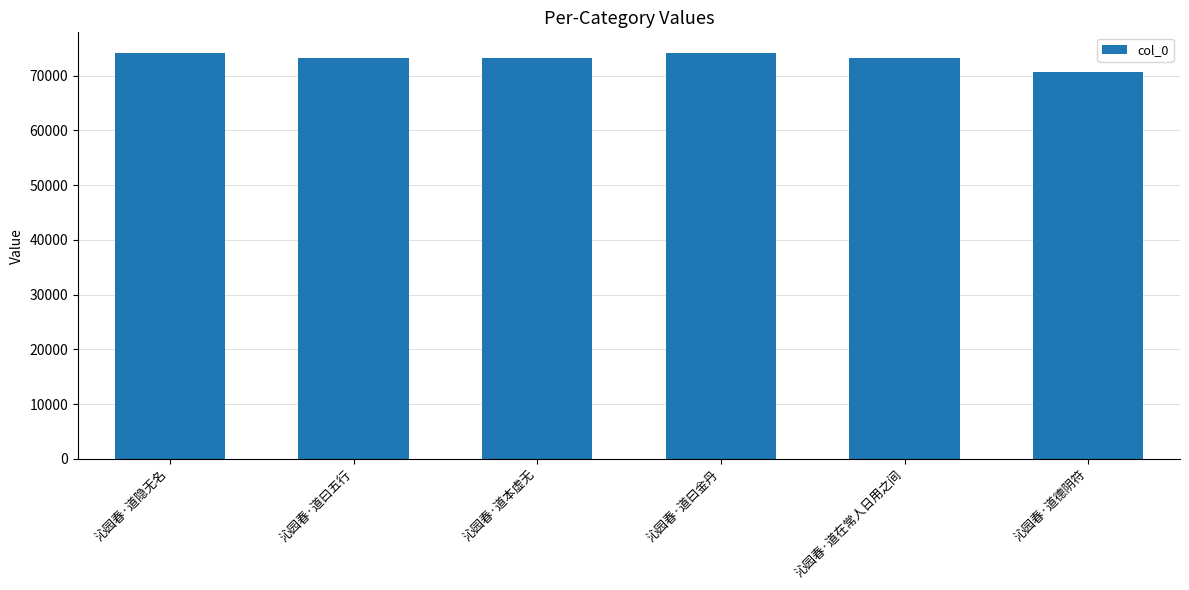

What is the change in value from 沁园春·道在常人日用之间 to 沁园春·道德阴符?

-2626